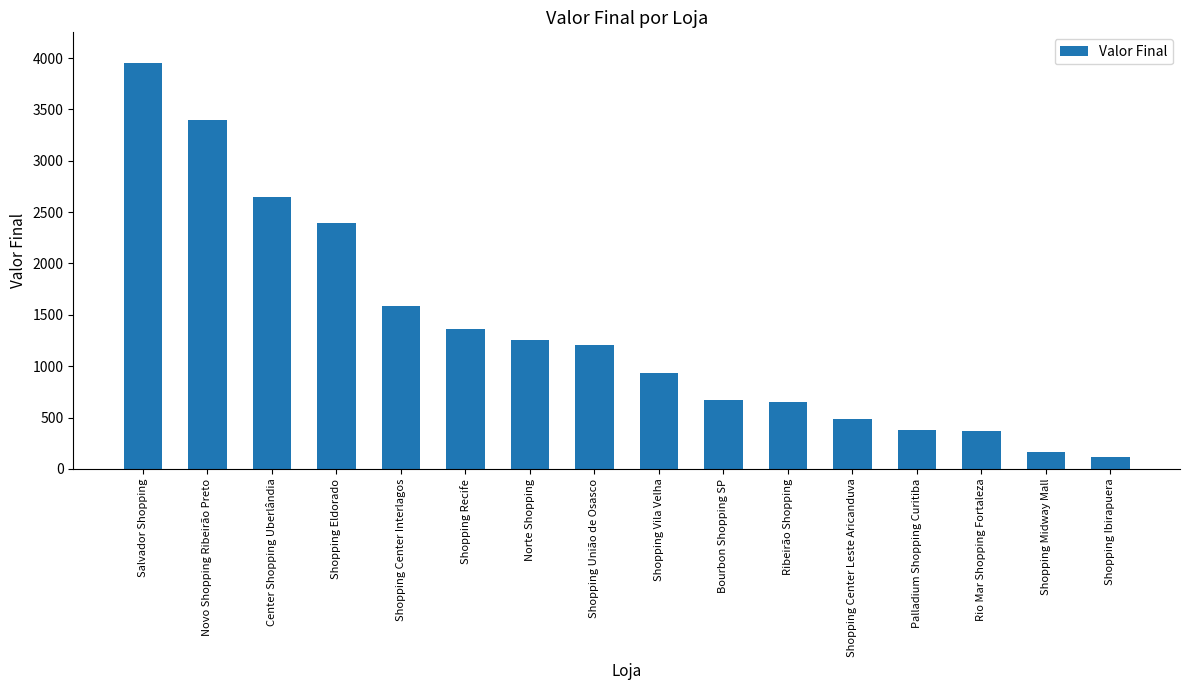

What is the value of the 13th bar from the left?

381